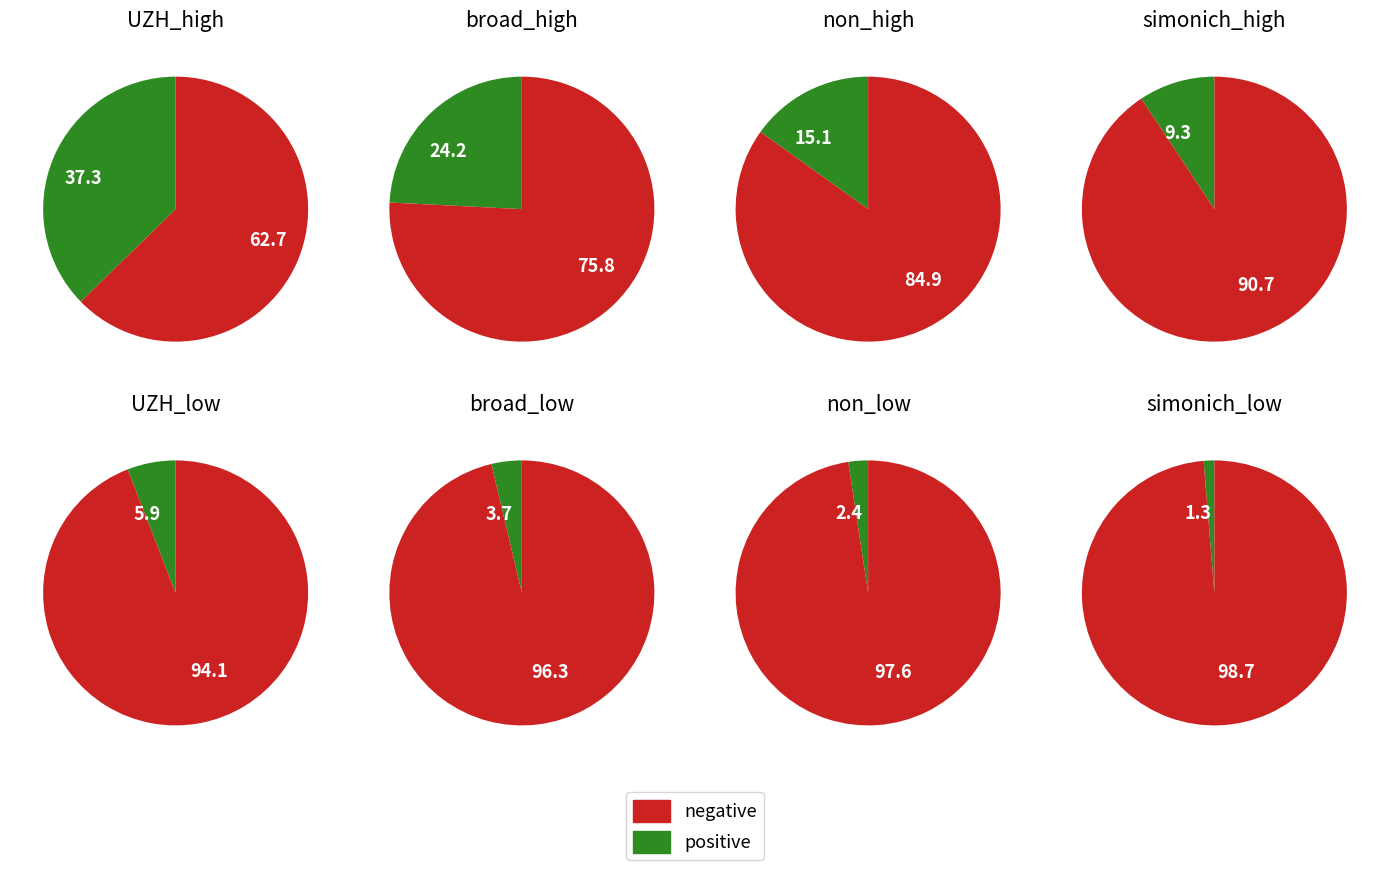

What percentage is the 4 slice, to the nearest percent?

9%